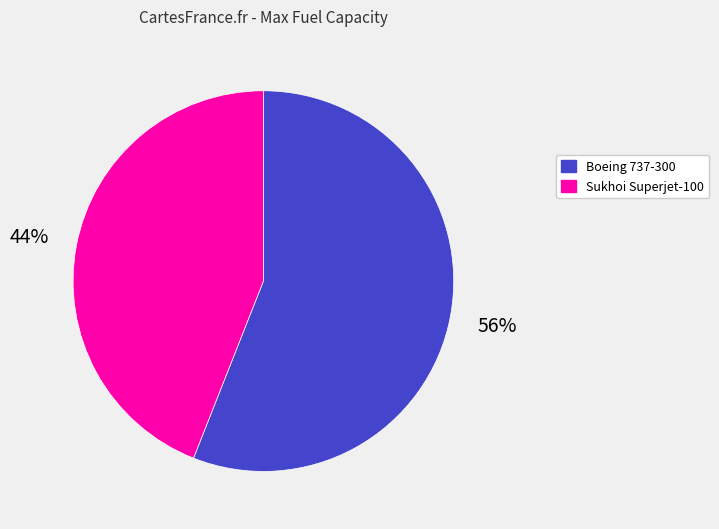

Is the sum of Boeing 737-300 and Sukhoi Superjet-100 greater than half?

Yes